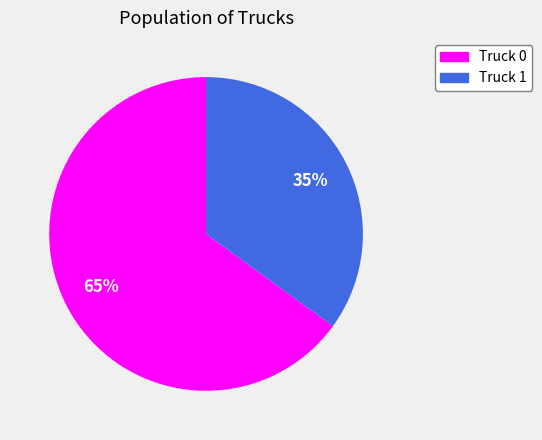

Rank the categories by value from highest to lowest.

Truck 0, Truck 1